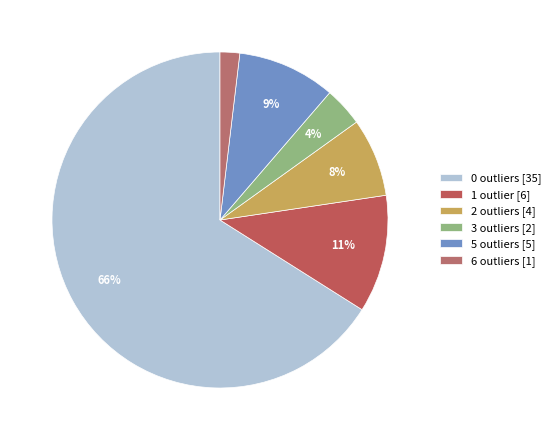

How many segments does this pie chart have?

6